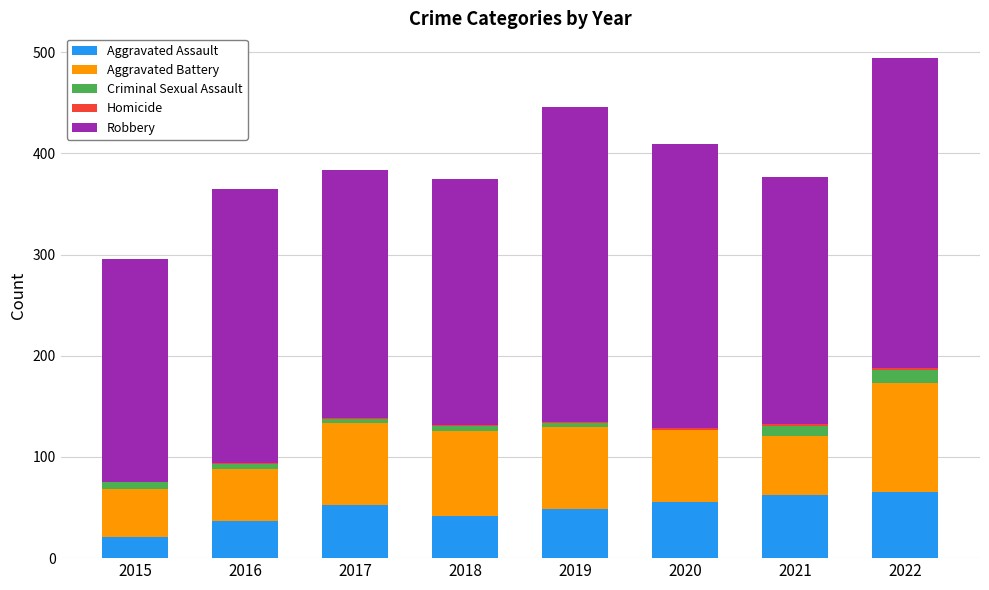

The value of Aggravated Assault at 2017 is 53. True or false?

True